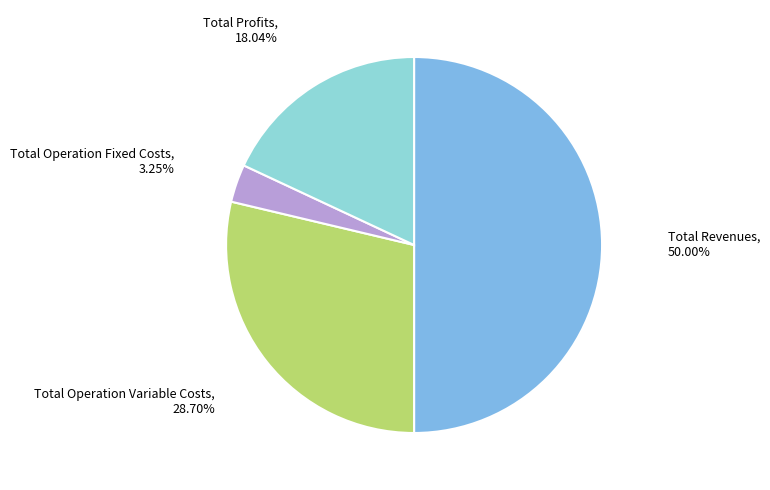

What is the total percentage of Total Operation Fixed Costs and Total Revenues?

53.3%